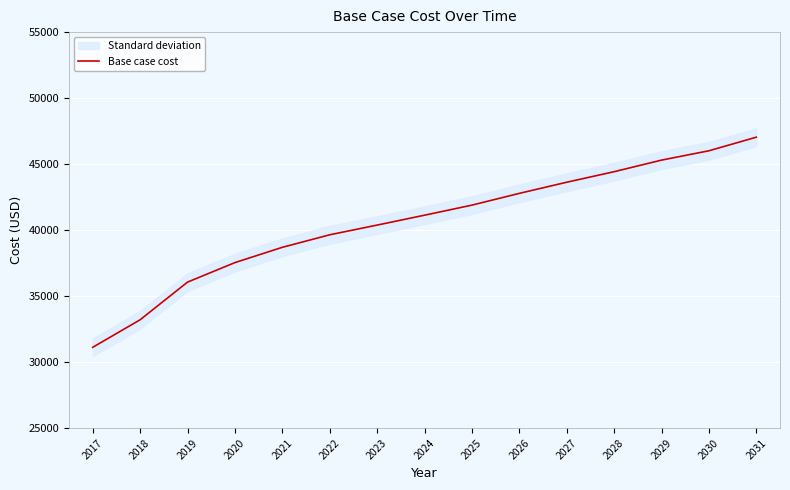

True or false: Base case cost has a value of 38697.2 at 2021.

True